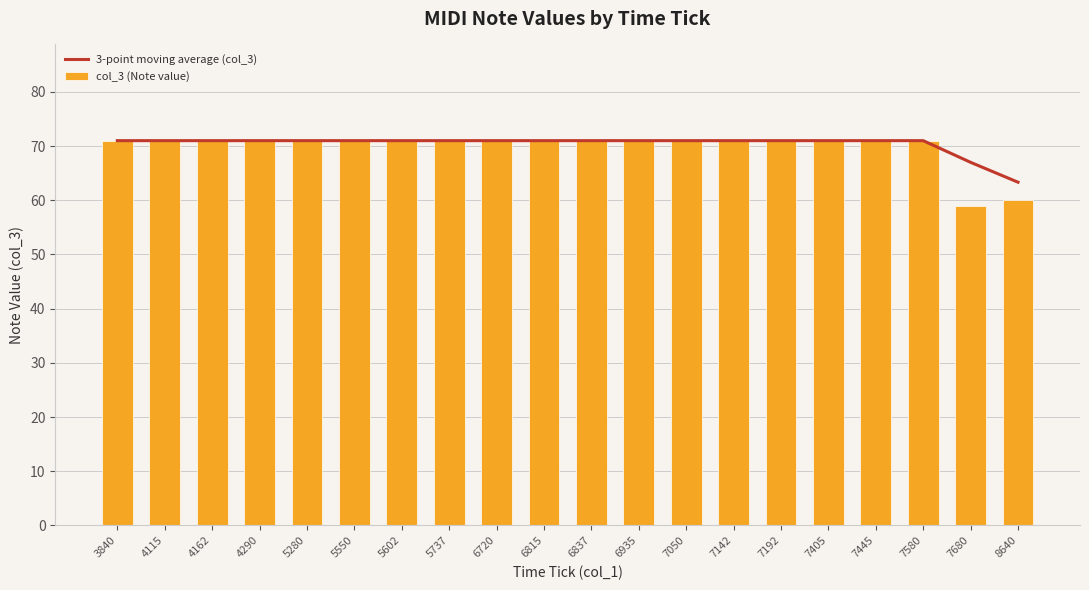

Which series has the widest spread of values?

col_3 (Note value)